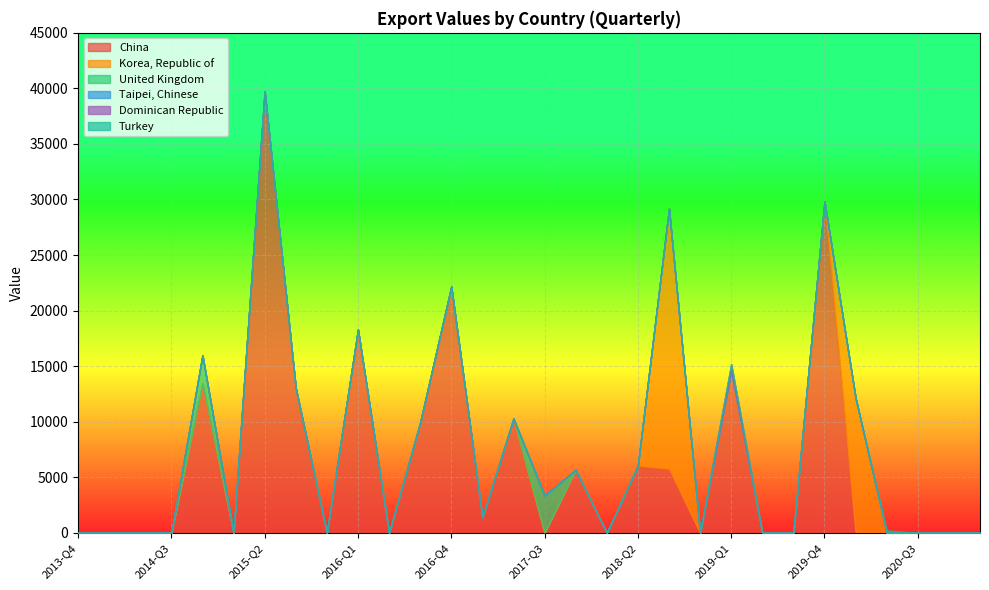

How many data points in Korea, Republic of are above 0?

2